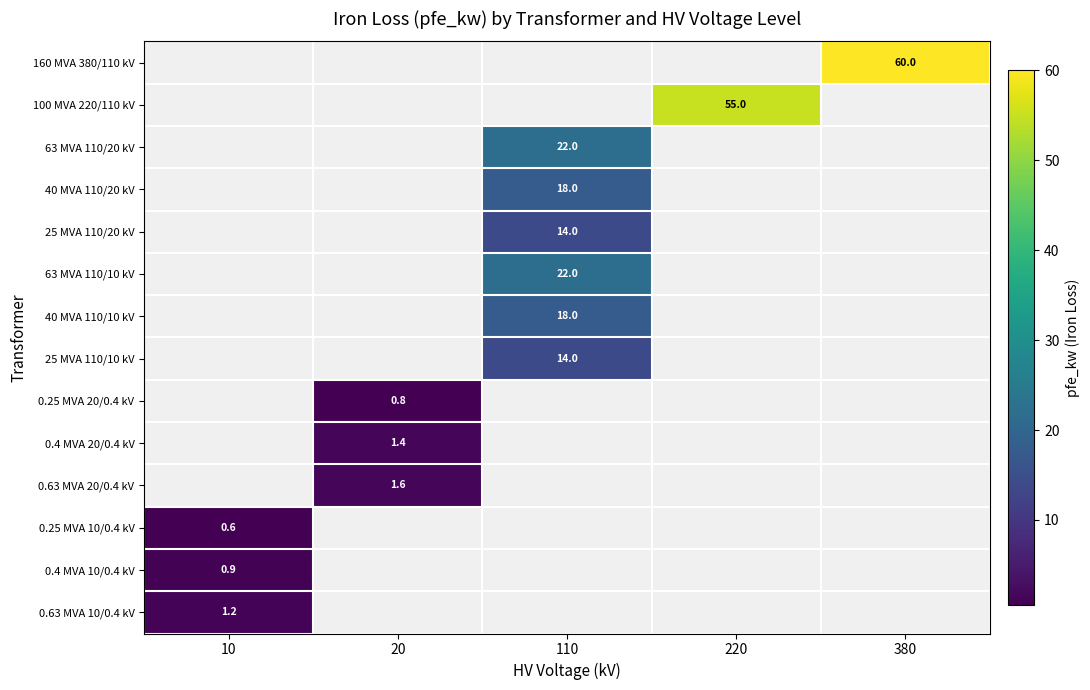

True or false: 0.4 MVA 10/0.4 kV has a value of 0.9 at 10.

True